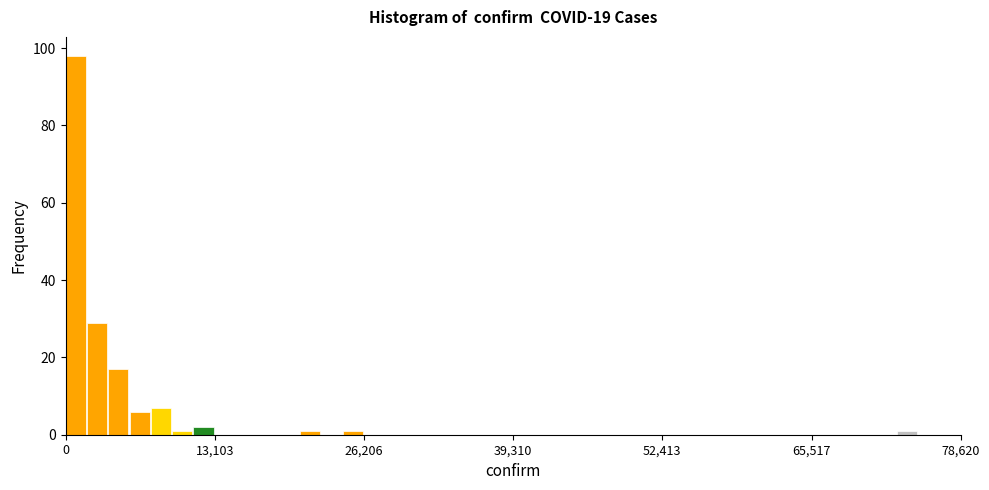

Around what value on the x-axis is the tallest bar? Give the approximate position of its centre, as read against the axis.

0